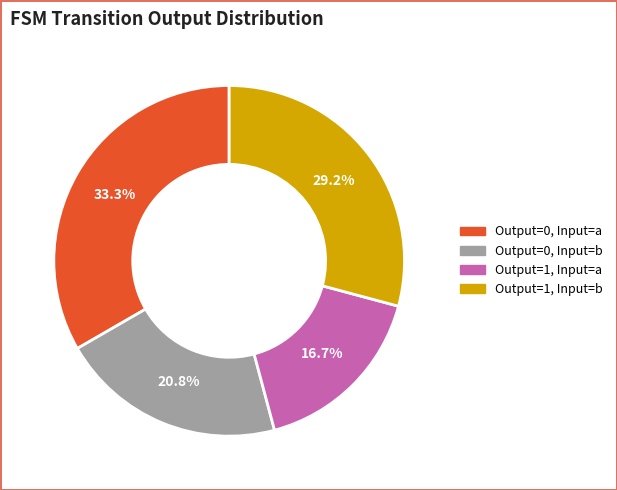

Is there any slice that represents more than half of the pie?

No